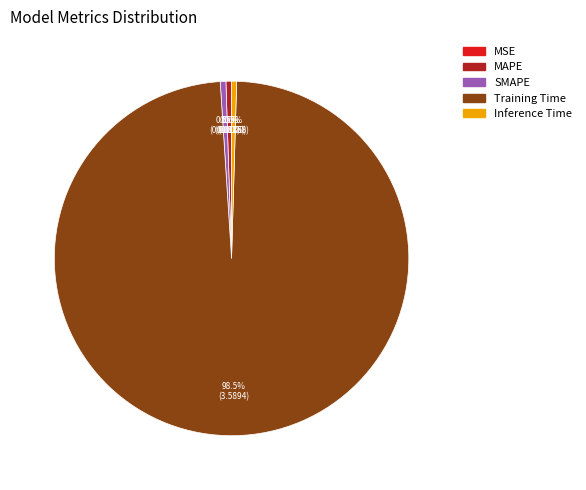

How much of the chart is everything except Inference Time?

99.5%